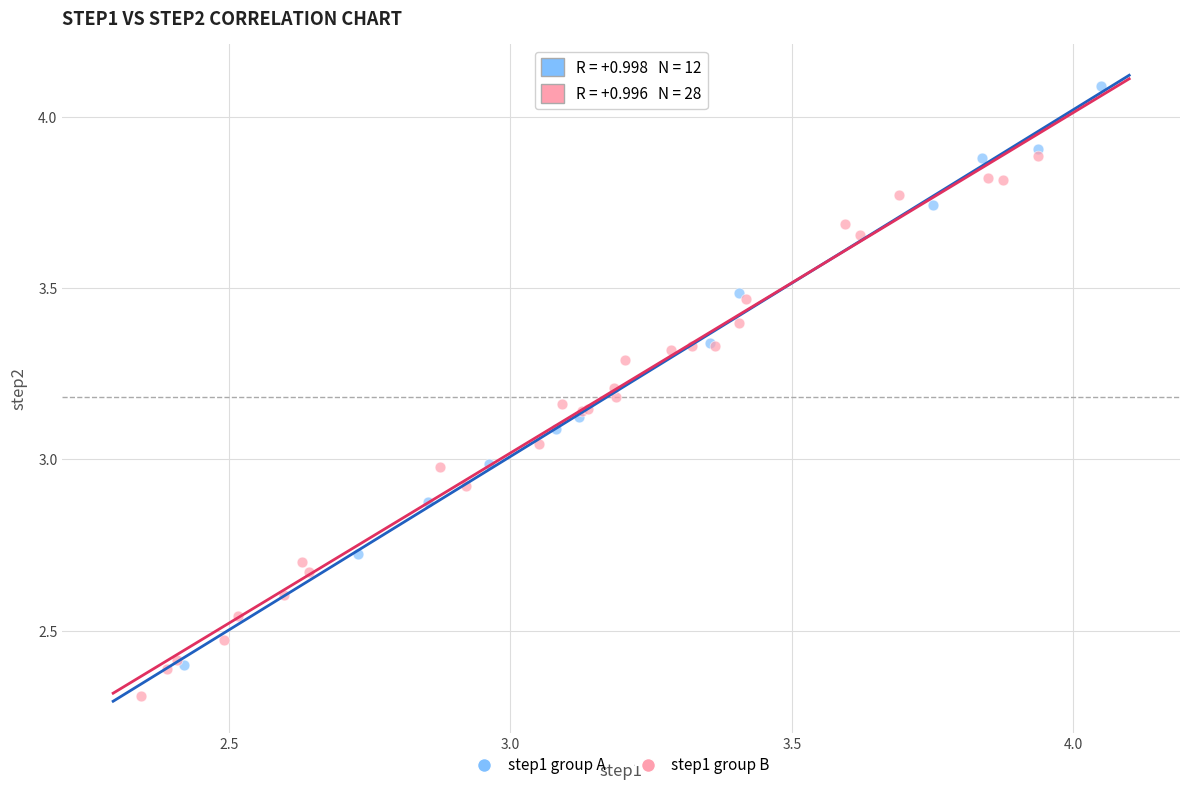

Which series reaches the maximum Y coordinate?

step1 group A